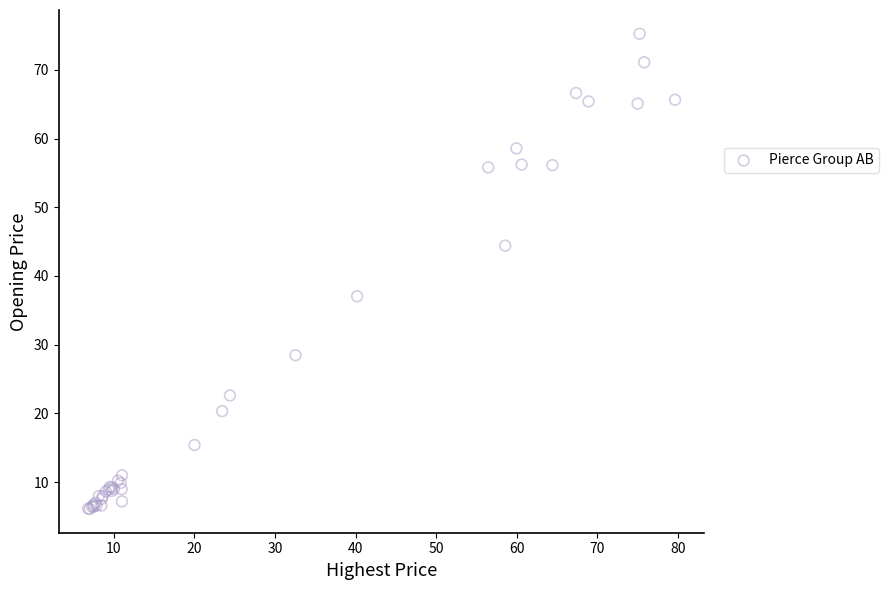

What Y value in the scatter plot is closest to 40?

37.1